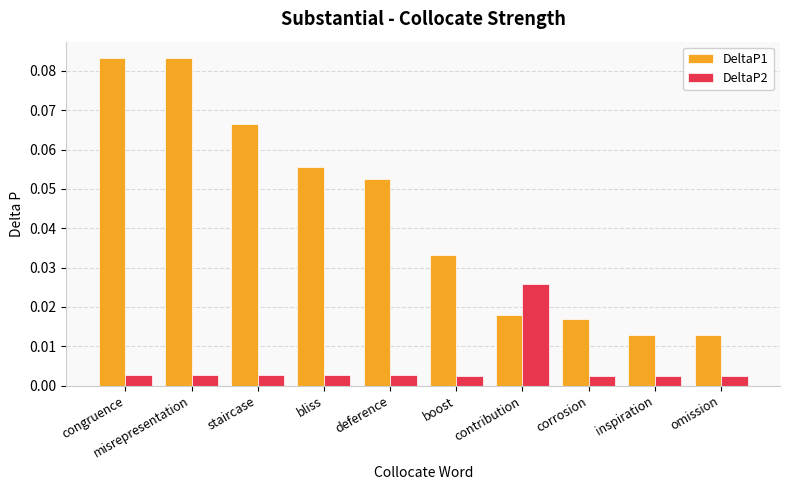

What are all the series names shown in the legend?

DeltaP1, DeltaP2